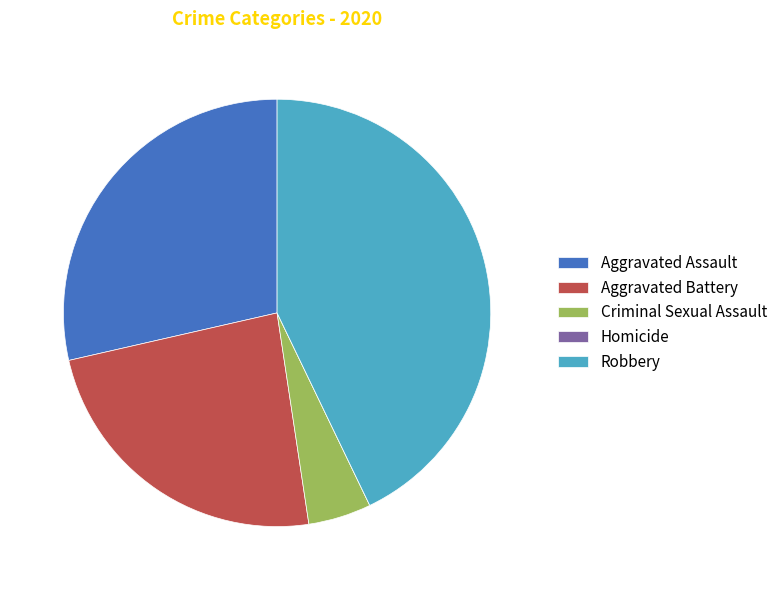

Do Aggravated Battery and Aggravated Assault together represent more than half of the pie?

Yes